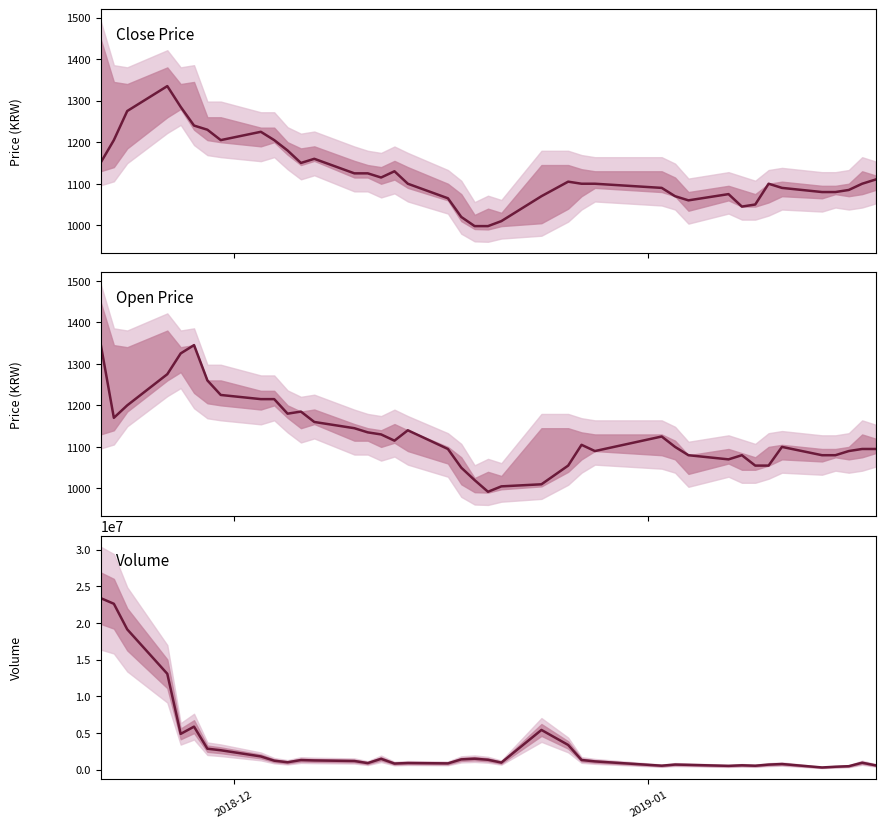

In Close Price, how many points are higher than both neighbors (excluding endpoints)?

7